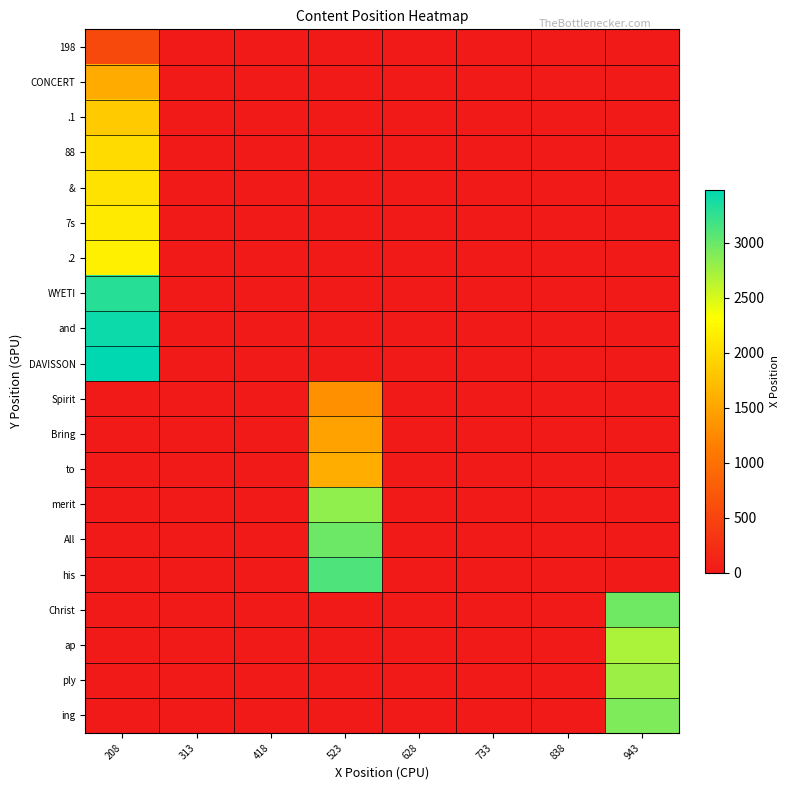

Which series has the largest total across all categories?

DAVISSON